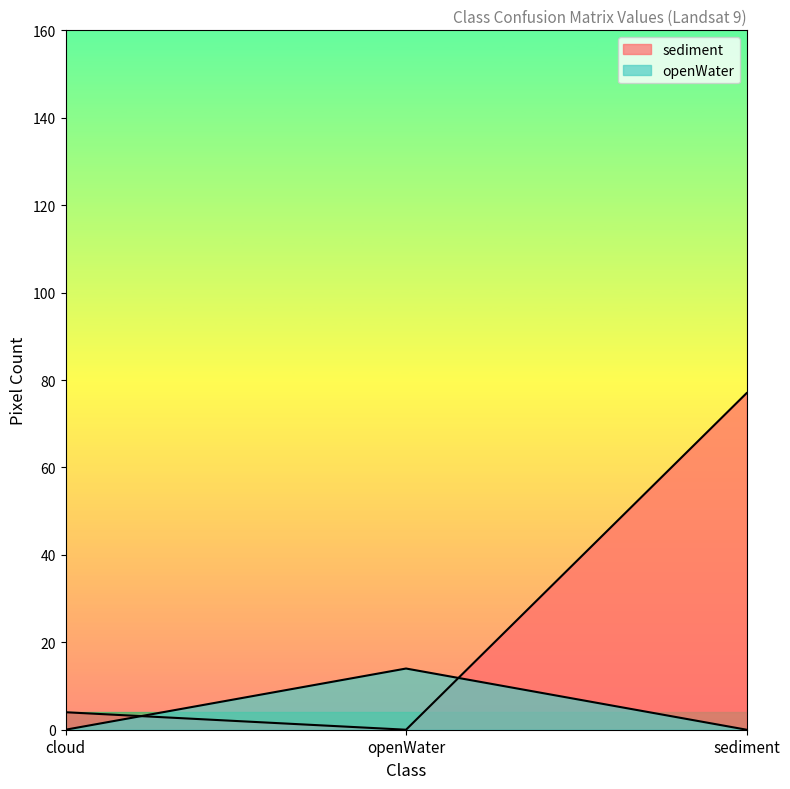

Rank the categories by sediment value from lowest to highest.

openWater, cloud, sediment